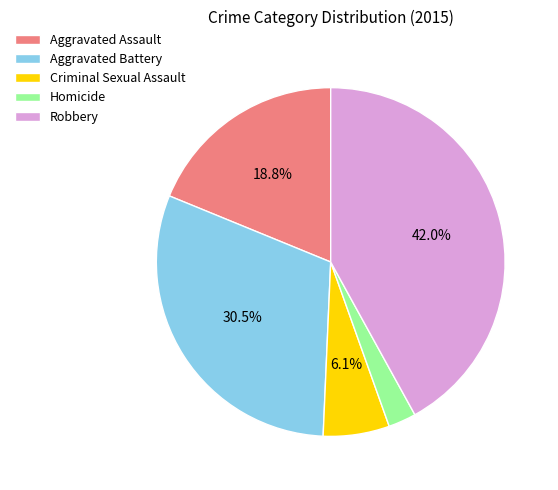

Which slice is the smallest?

Homicide